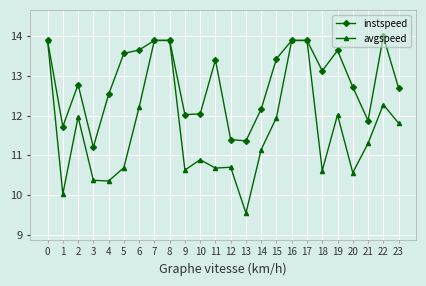

What are all the series names shown in the legend?

instspeed, avgspeed